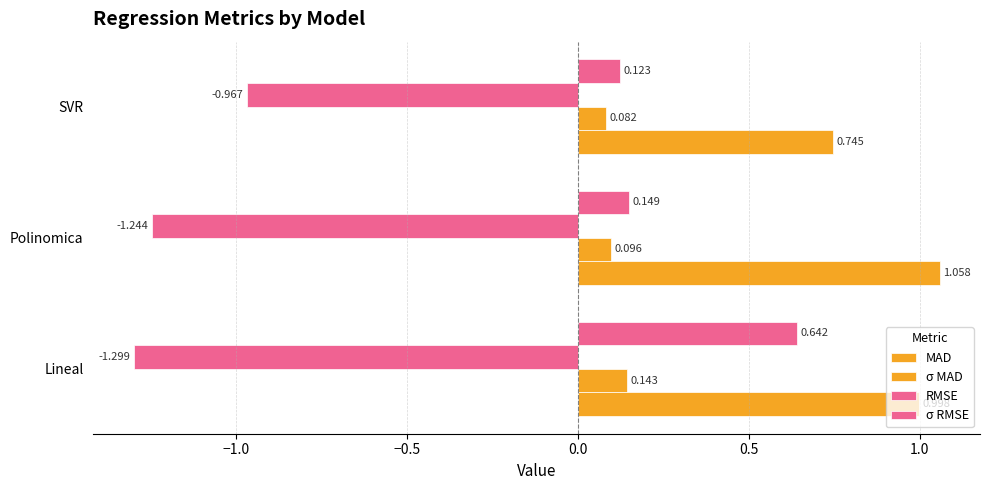

How many data points does each series have?

3